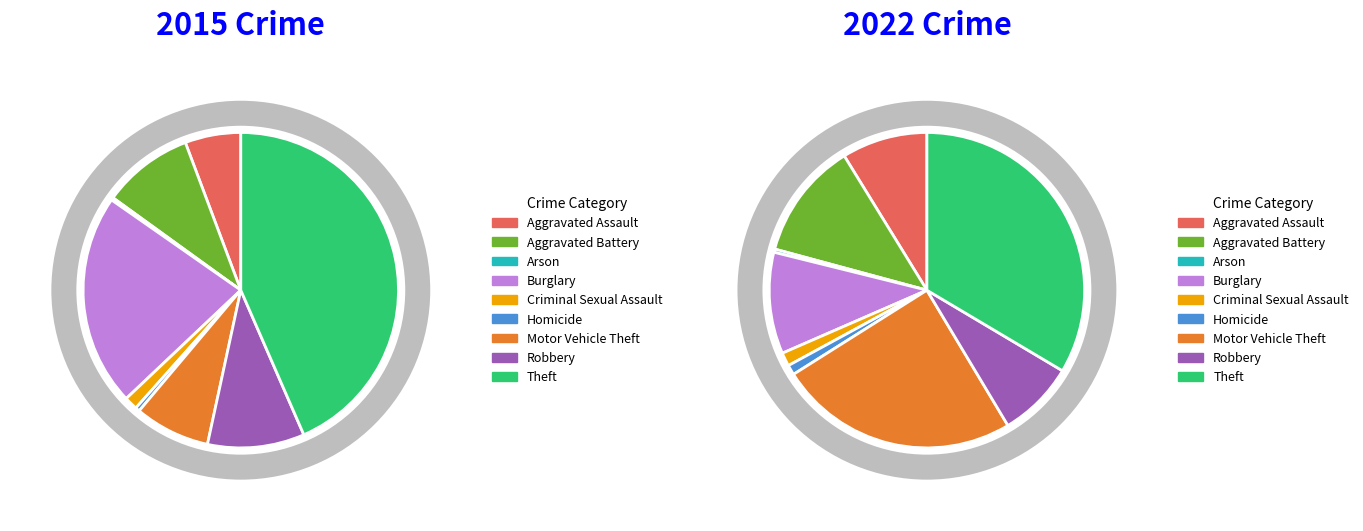

To the nearest percent, what is the combined percentage of Motor Vehicle Theft and Arson?

8%